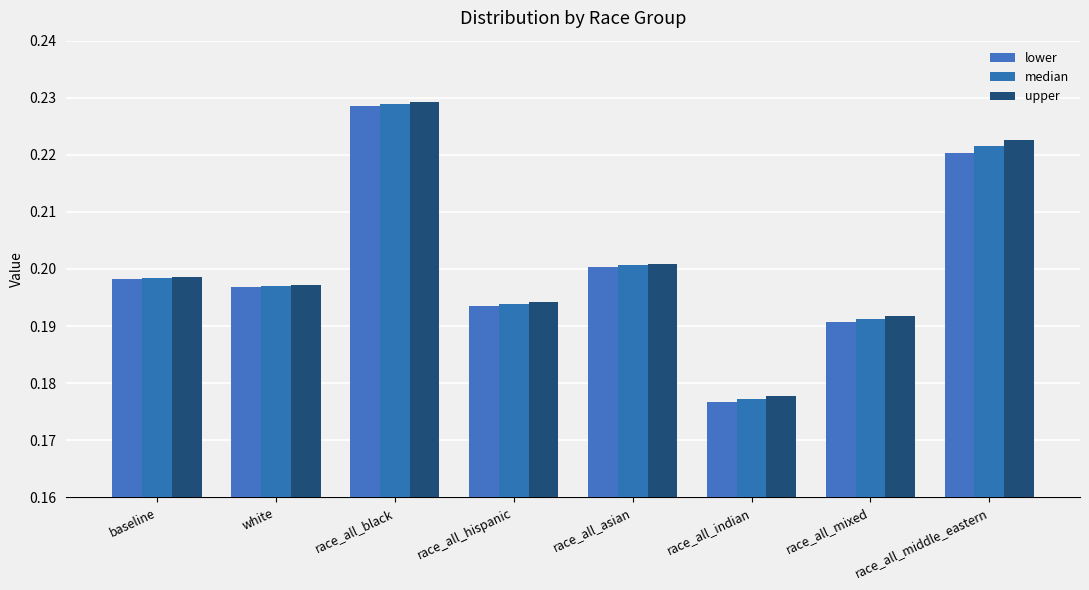

How many distinct data groups are displayed?

3